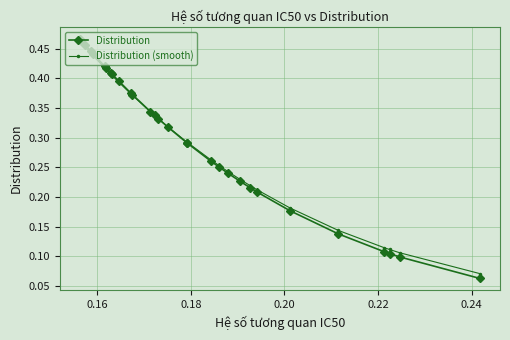

At how many categories does at least one series exceed 0?

30